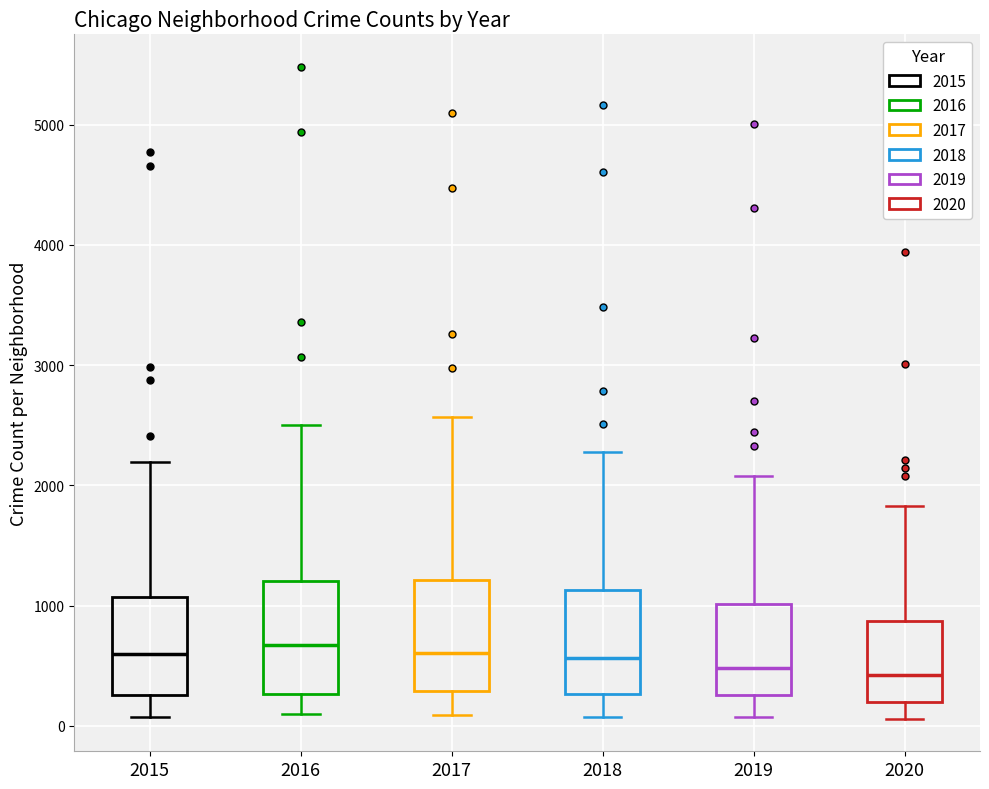

Reading left to right, transcribe this box plot: for each box, give where its median line is, the range the box spans, and where its two whiskers end, as read against the y-axis. The values are not printed on the chart, so give them approximately, as read against the axis.

2015: median 600, box 300 to 1100, whiskers 100 to 2200
2016: median 700, box 300 to 1200, whiskers 100 to 2500
2017: median 600, box 300 to 1200, whiskers 100 to 2600
2018: median 600, box 300 to 1100, whiskers 100 to 2300
2019: median 500, box 300 to 1000, whiskers 100 to 2100
2020: median 400, box 200 to 900, whiskers 100 to 1800